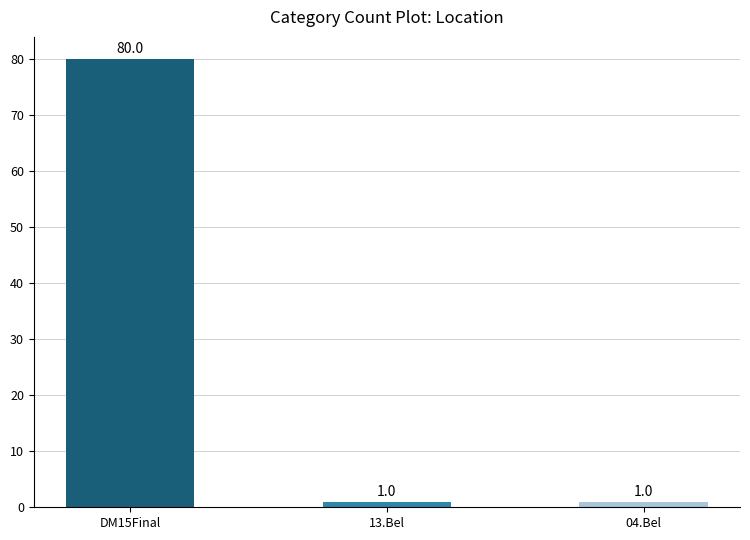

At which category does the chart reach its peak across all series?

DM15Final